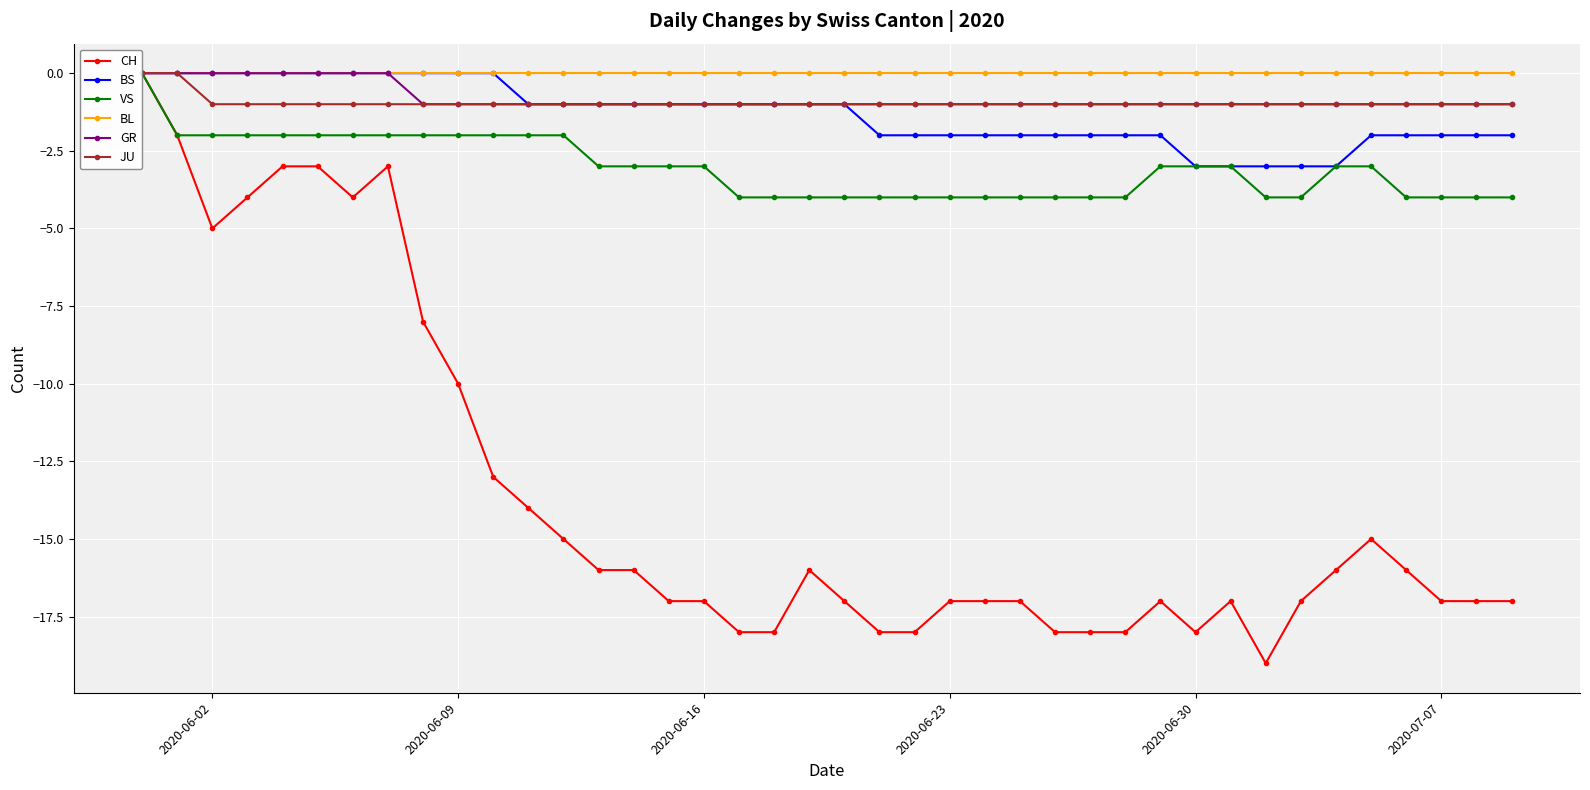

What is the minimum value shown in the chart?

-19